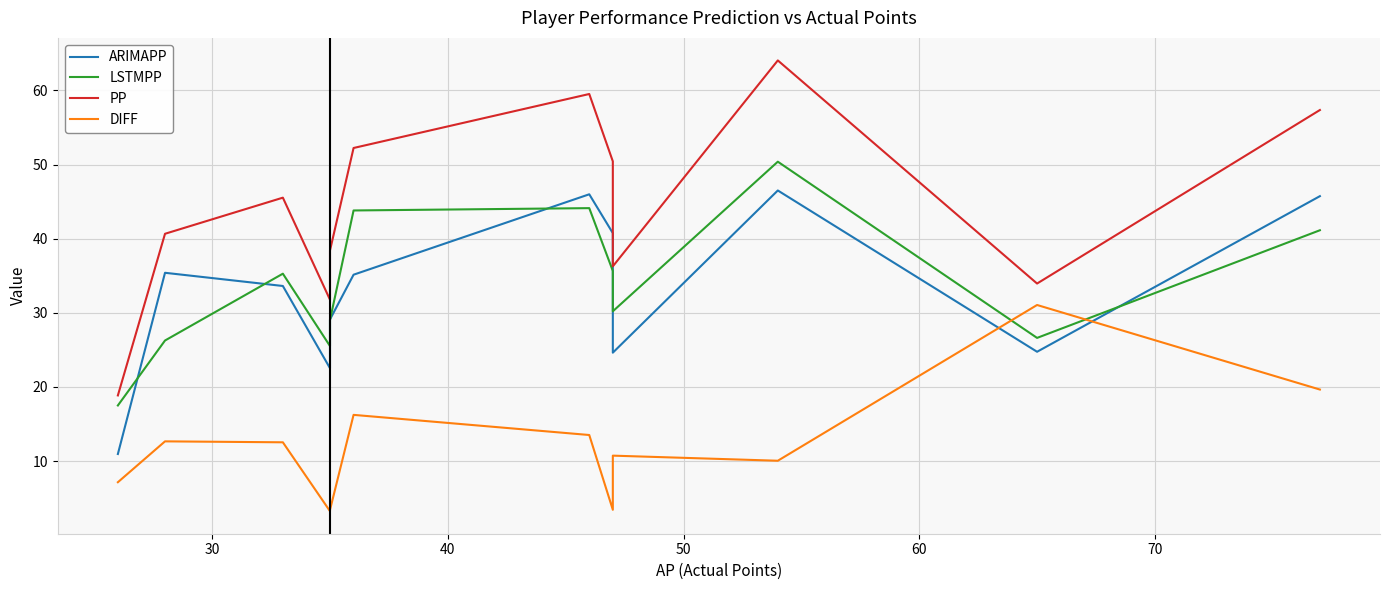

How many lines are shown in the chart?

4